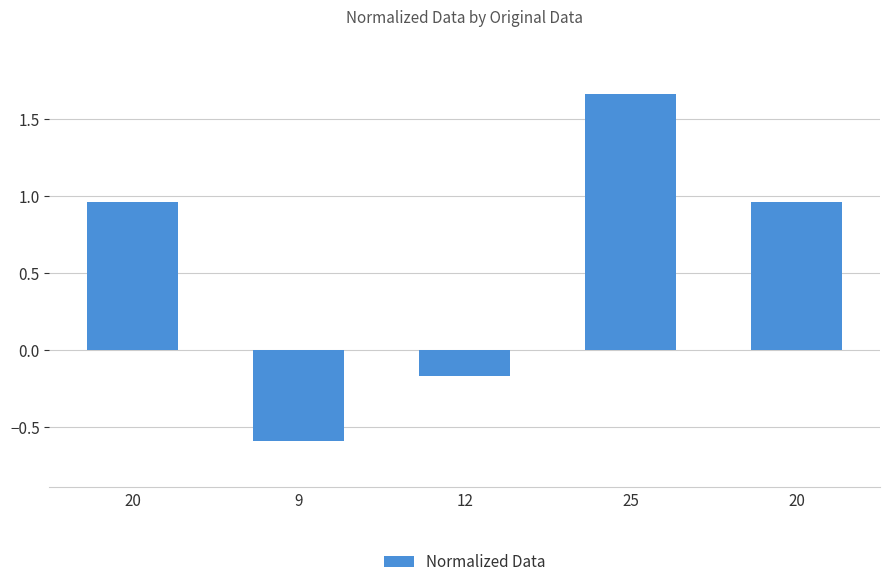

Count the number of values greater than 0.

3